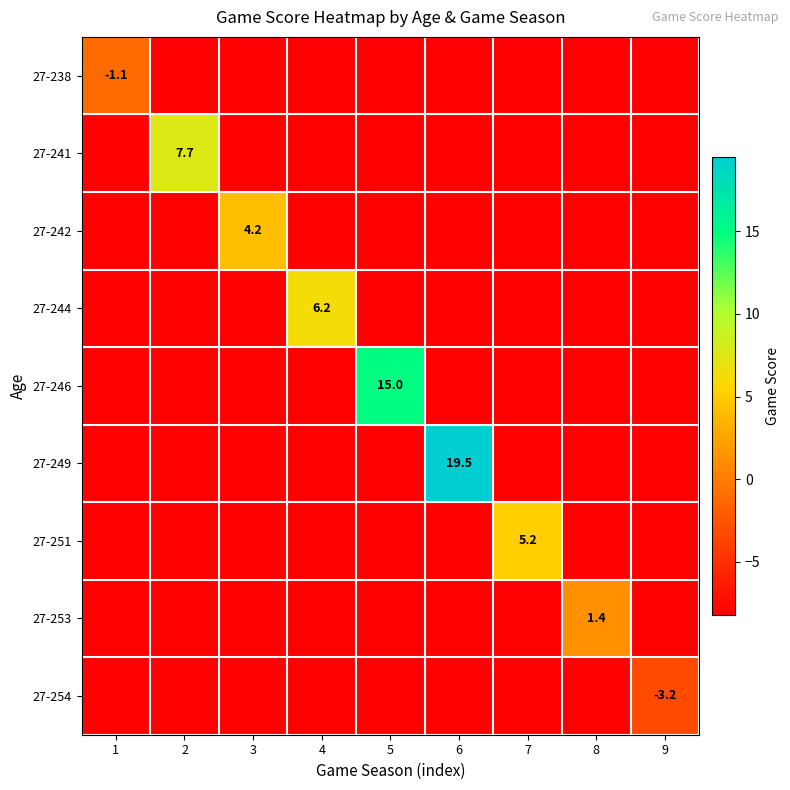

What is the spread (max minus min) of values at 9?

5.0